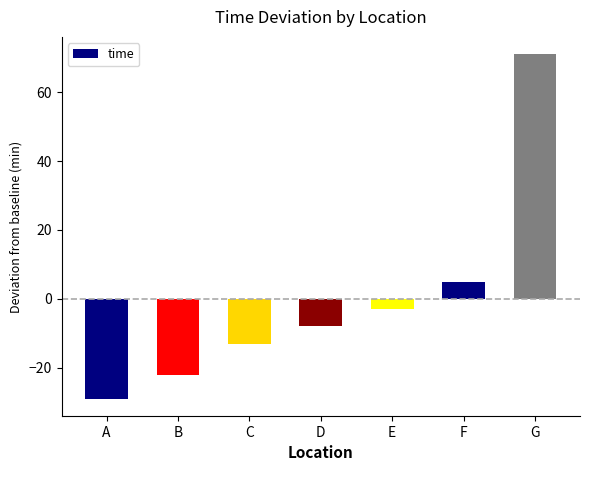

Does the chart contain any negative values?

Yes